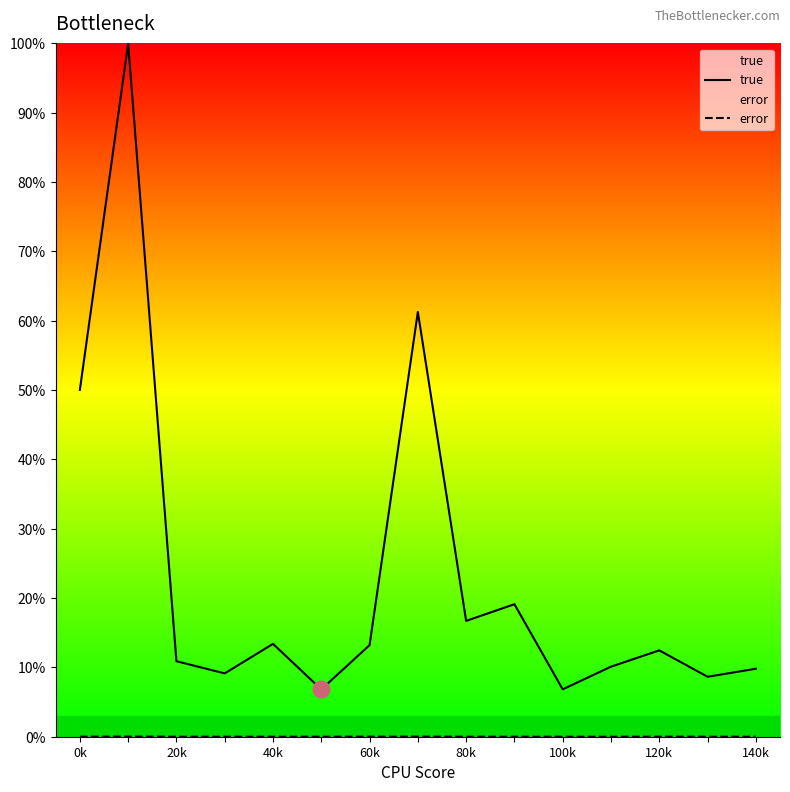

At how many categories does at least one series exceed 91?

1